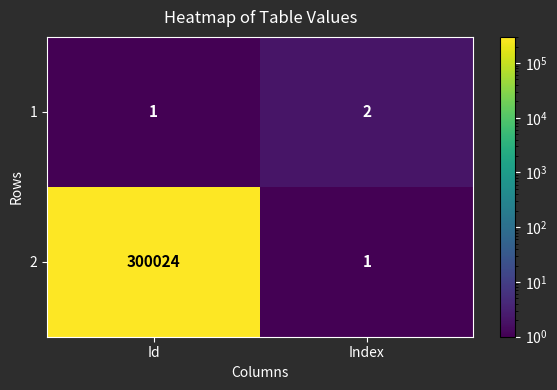

What is the sum of the 2 values at Id and Index?

300025